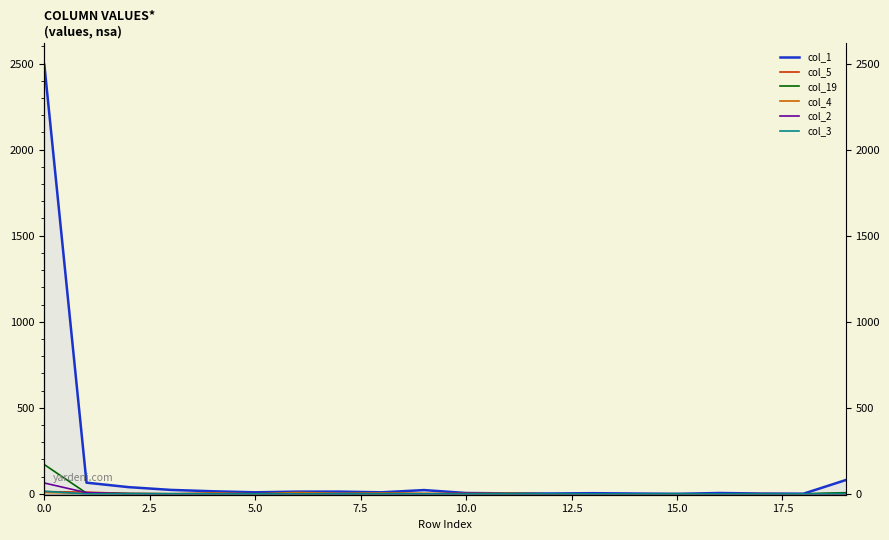

At how many categories does at least one series exceed 2046?

1